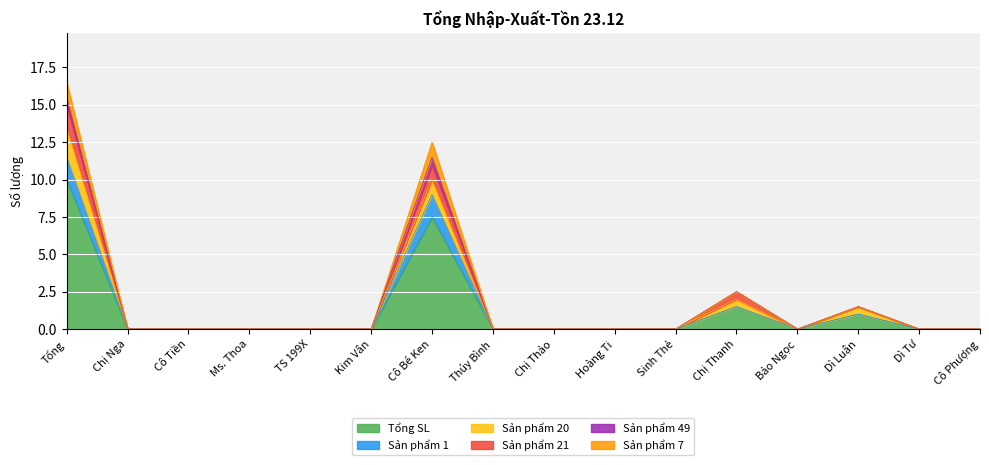

Which category has the highest value in the Tổng SL series?

Tổng